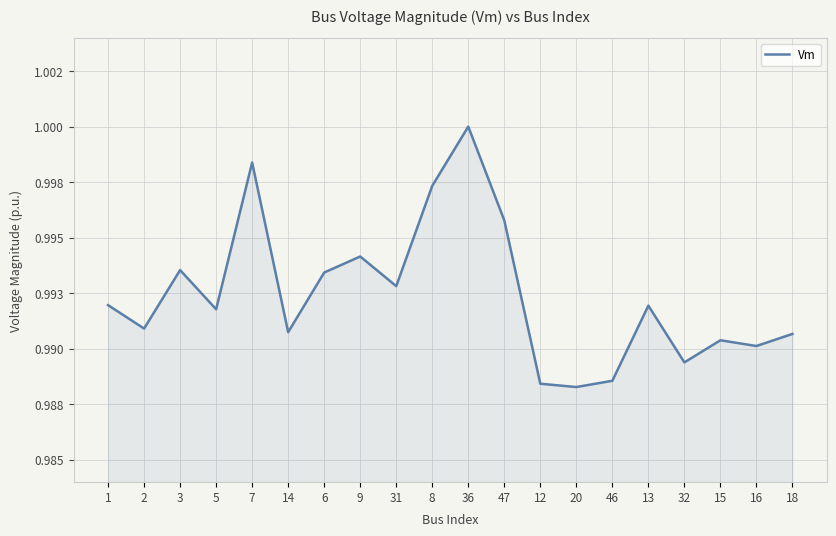

Reading right to left, transcribe all the data shown in this chart.

18=1.0	16=1.0	15=1.0	32=1.0	13=1.0	46=1.0	20=1.0	12=1.0	47=1.0	36=1.0	8=1.0	31=1.0	9=1.0	6=1.0	14=1.0	7=1.0	5=1.0	3=1.0	2=1.0	1=1.0